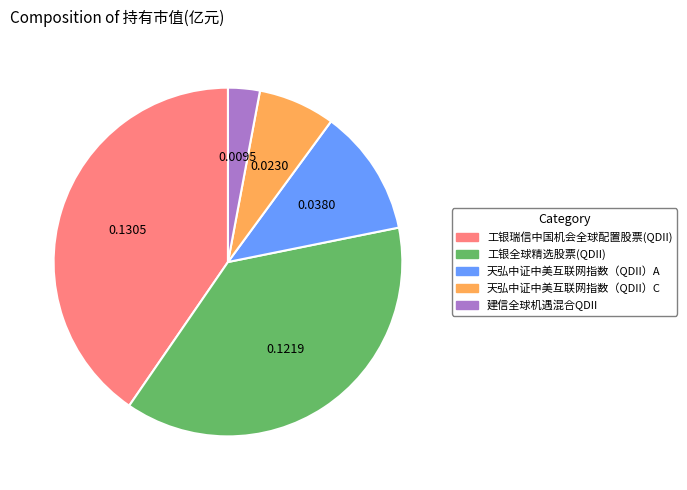

Rank the categories by value from lowest to highest.

建信全球机遇混合QDII, 天弘中证中美互联网指数（QDII）C, 天弘中证中美互联网指数（QDII）A, 工银全球精选股票(QDII), 工银瑞信中国机会全球配置股票(QDII)